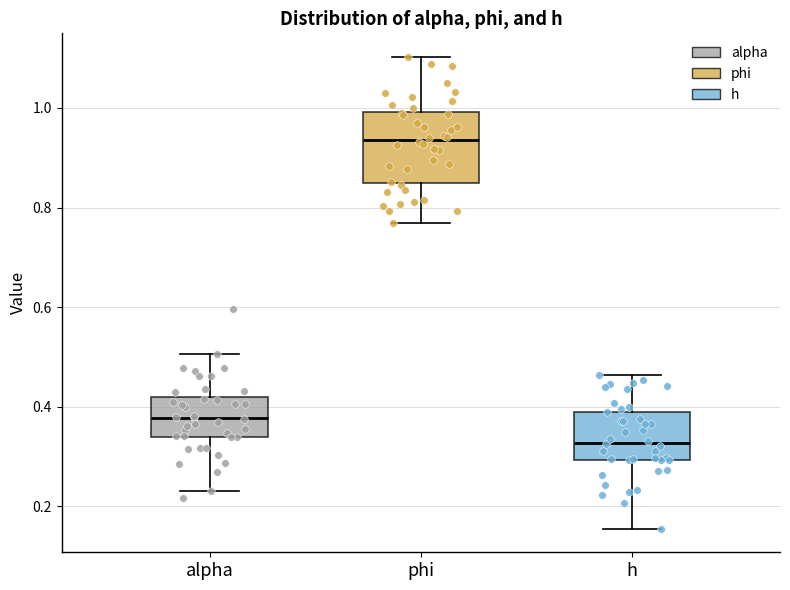

Where does the lower whisker of the box for phi end on the y-axis? The values are not printed on the chart, so give them approximately, as read against the axis.

0.76